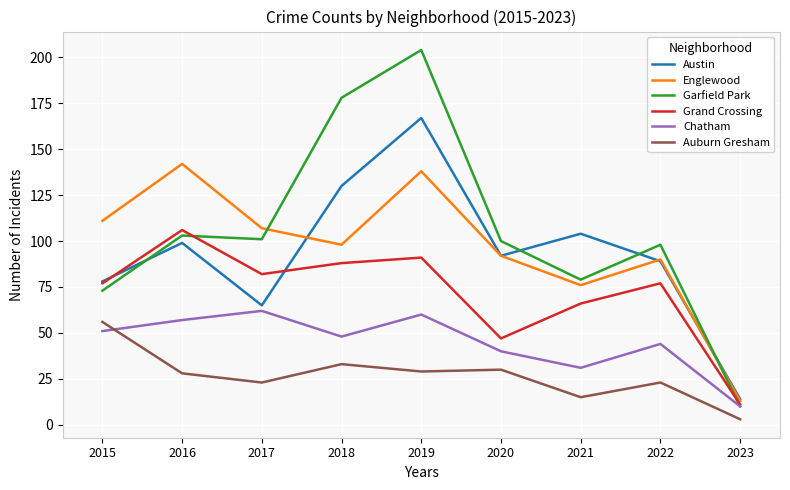

True or false: Austin has more than 1 interior local peaks.

True